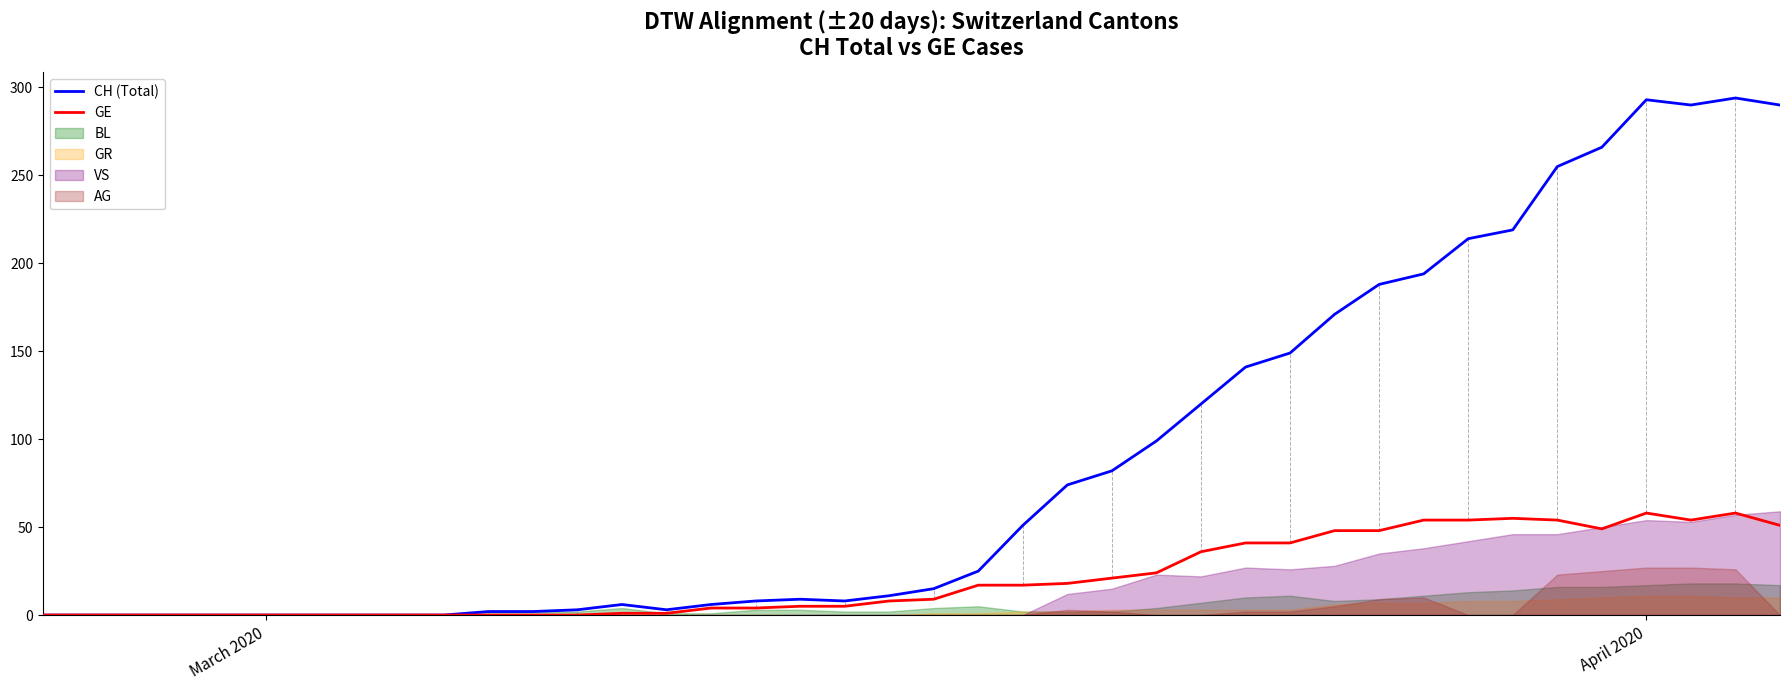

Reading left to right, transcribe all the data shown in this chart.

CH (Total): 0	0	0	0	0	0	0	0	0	0	2	2	3	6	3	6	8	9	8	11	15	25	51	74	82	99	120	141	149	171	188	194	214	219	255	266	293	290	294	290
GE: 0	0	0	0	0	0	0	0	0	0	0	0	0	1	1	4	4	5	5	8	9	17	17	18	21	24	36	41	41	48	48	54	54	55	54	49	58	54	58	51